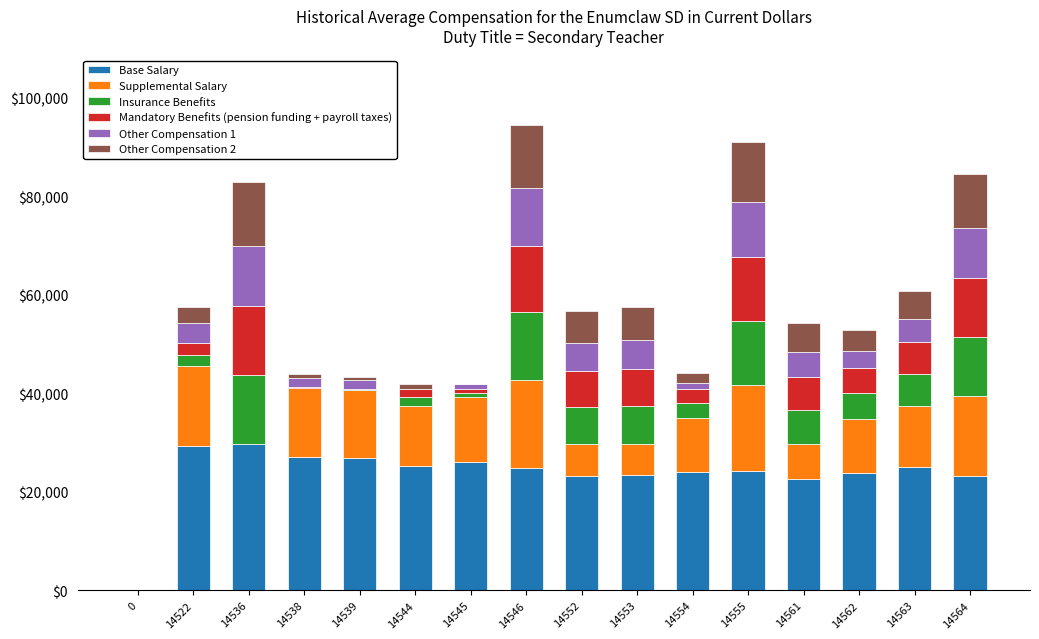

What is the sum of the Base Salary values at 14546 and 14563?

49969.8